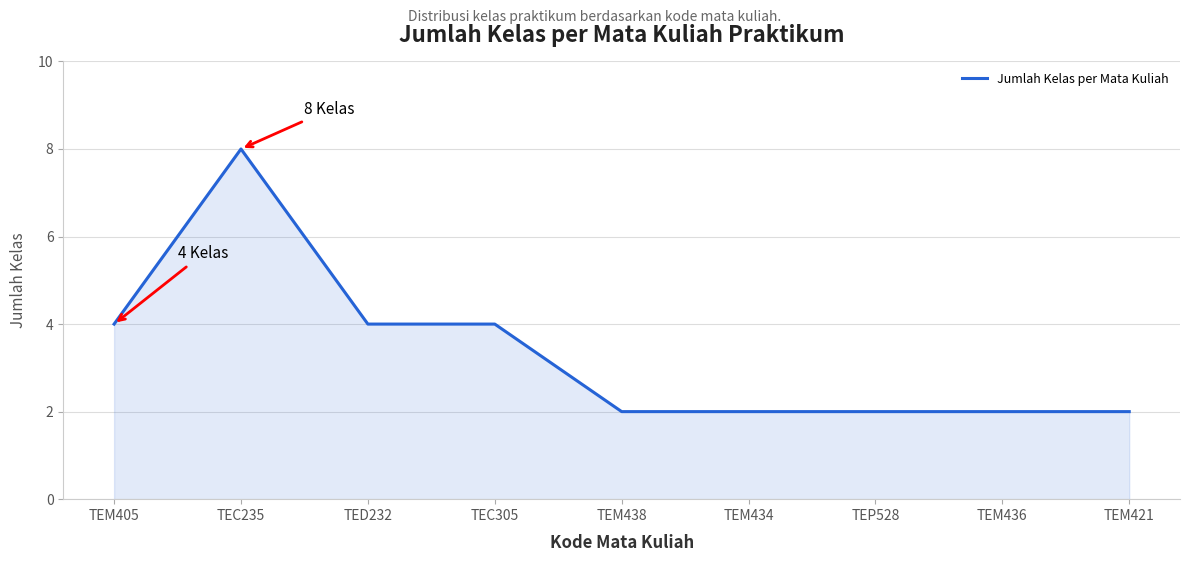

How many lines are shown in the chart?

1